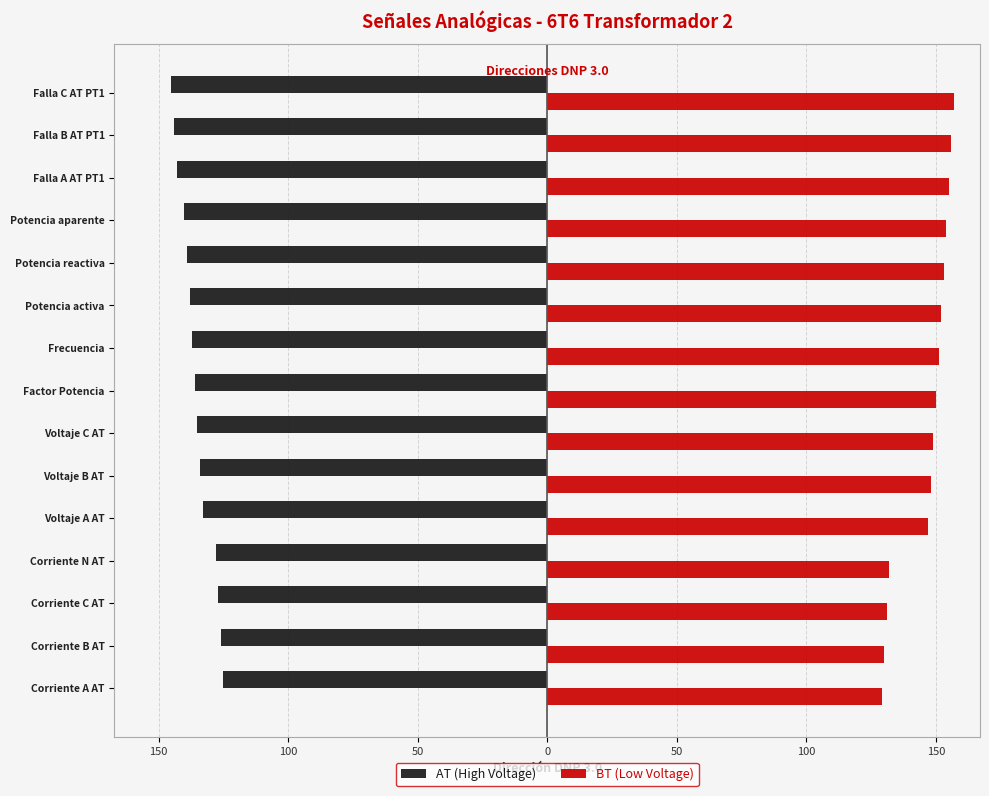

What are all the series names shown in the legend?

AT (High Voltage), BT (Low Voltage)